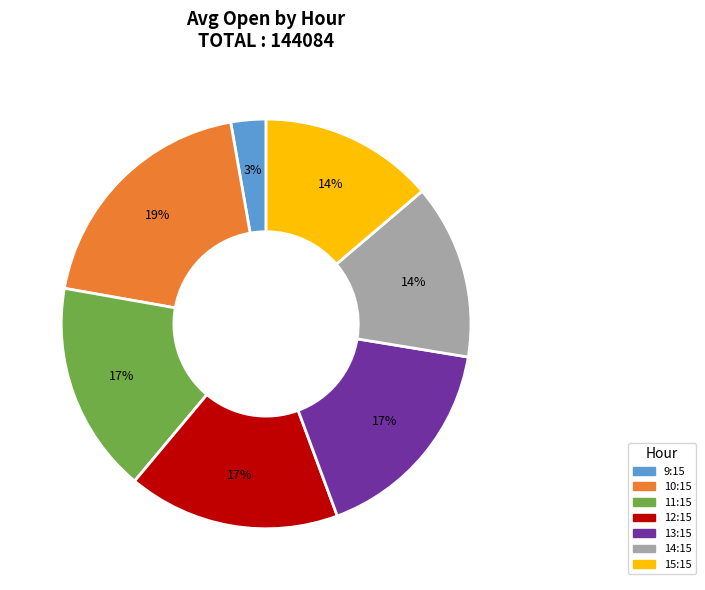

Do 12:15 and 9:15 together represent more than half of the pie?

No